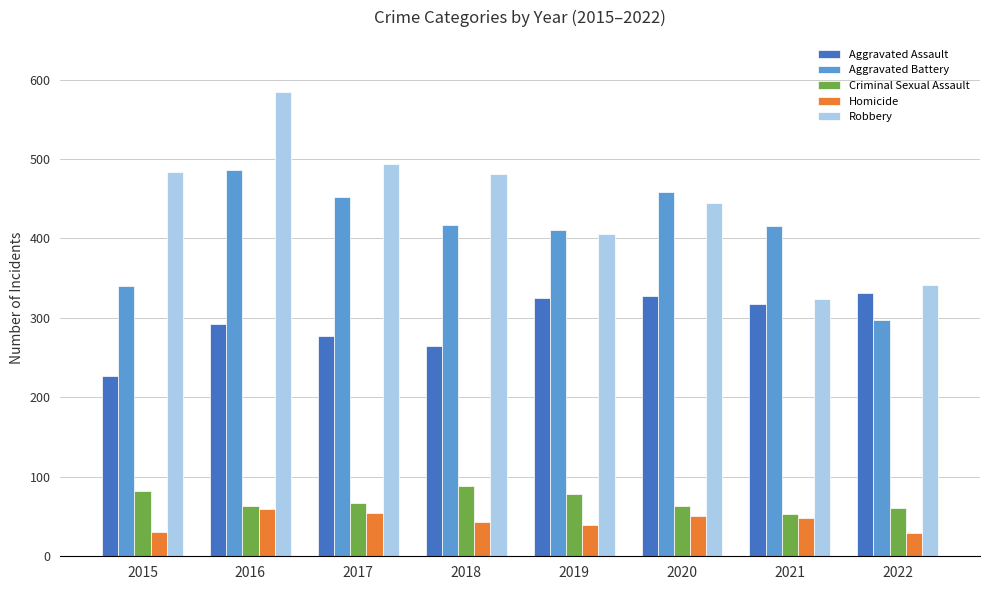

True or false: Robbery has a value of 854 at 2015.

False